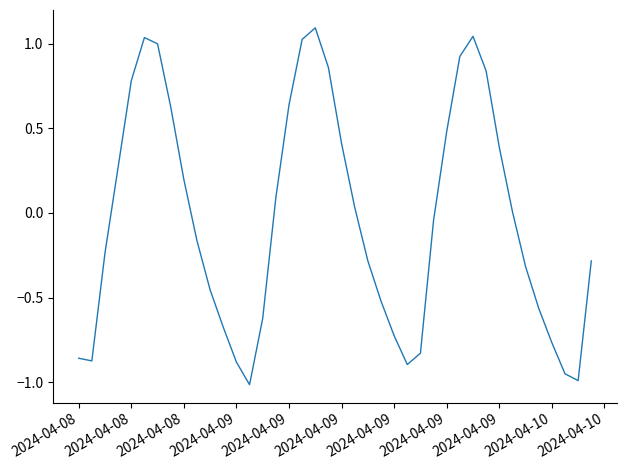

What is the maximum value shown in the chart?

1.1